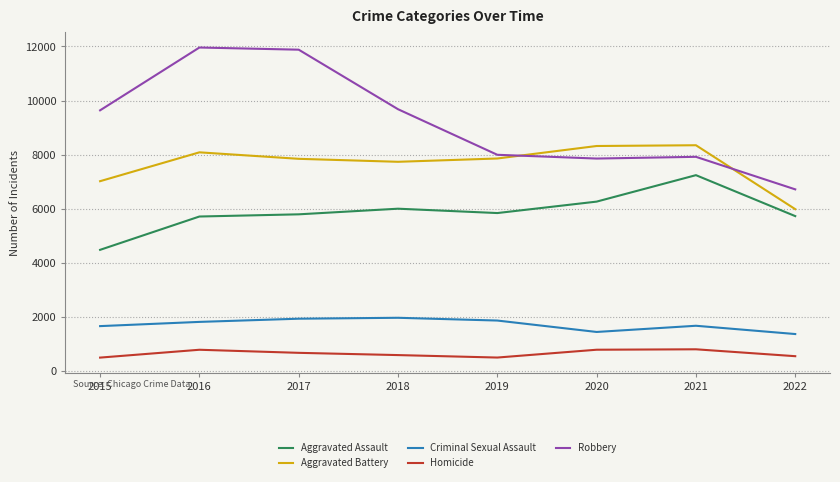

List the series in order of their peak value, lowest first.

Homicide, Criminal Sexual Assault, Aggravated Assault, Aggravated Battery, Robbery